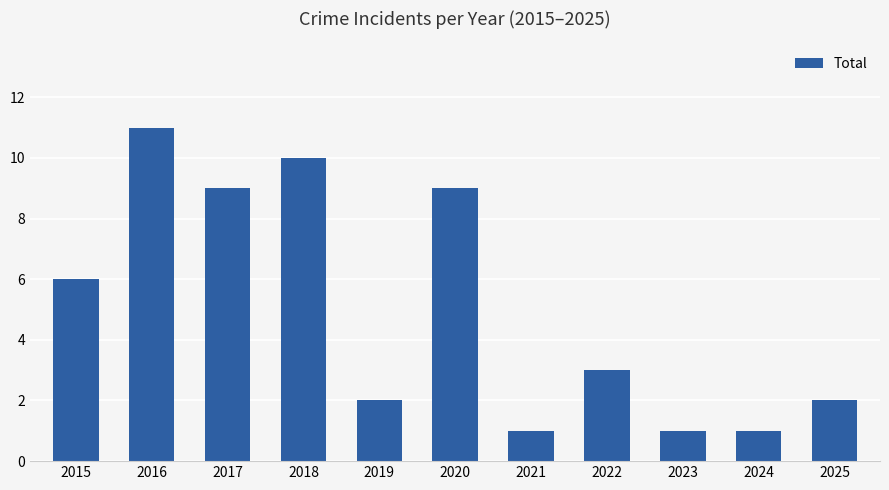

How many series are shown in this chart?

1